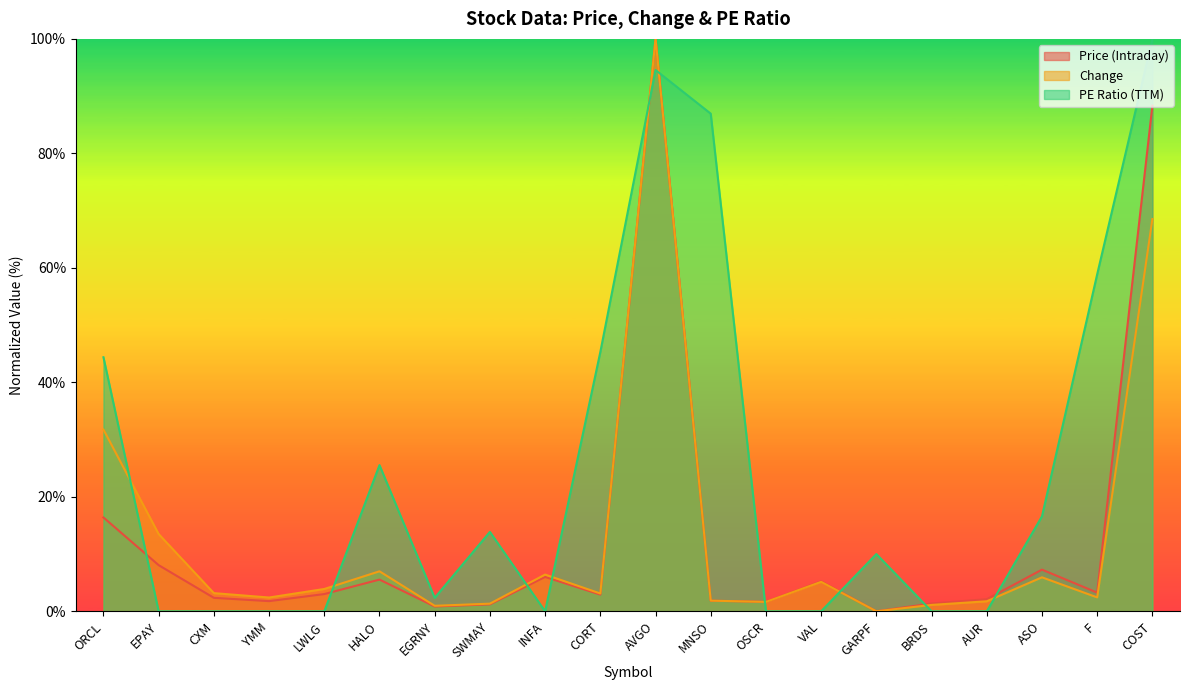

Which has a higher value, ORCL or BRDS?

ORCL